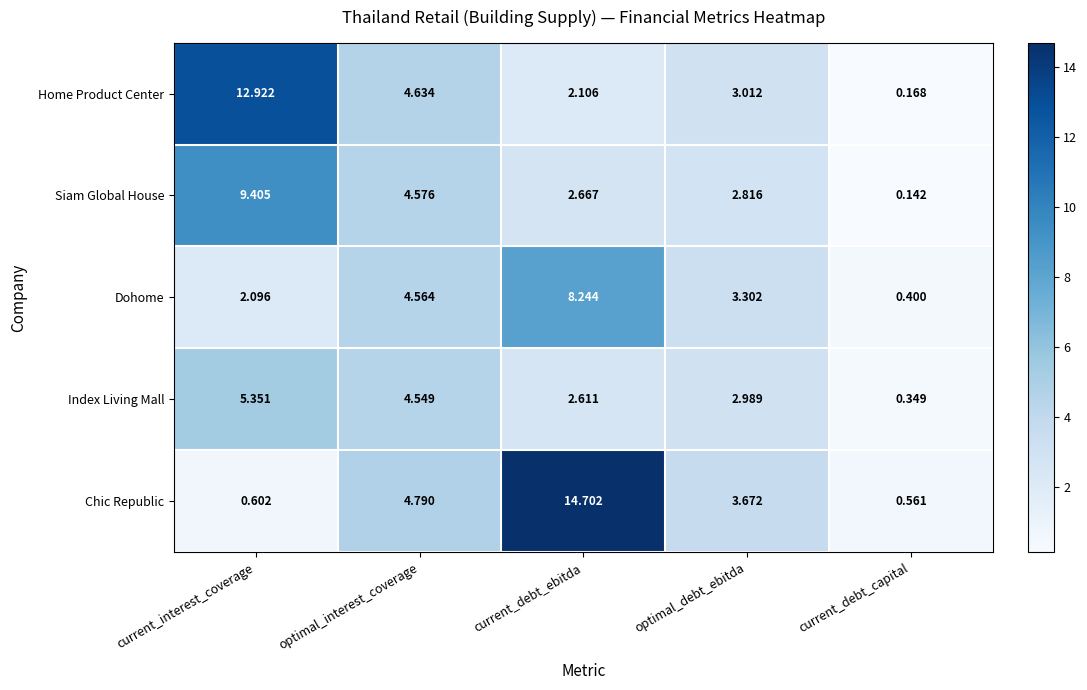

List the labels in order of Siam Global House value, largest first.

current_interest_coverage, optimal_interest_coverage, optimal_debt_ebitda, current_debt_ebitda, current_debt_capital